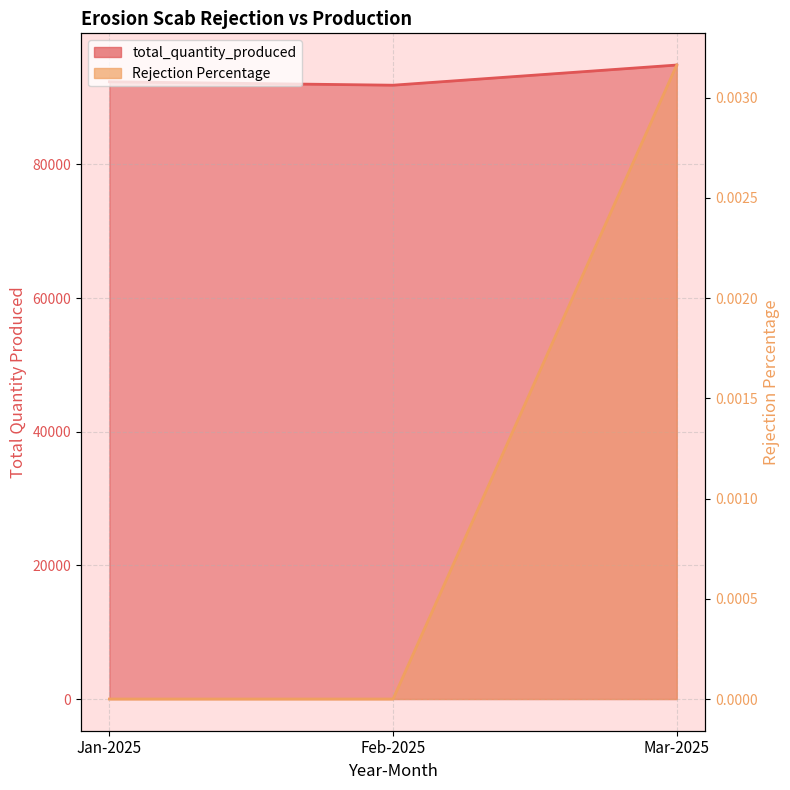

Reading right to left, list all the values displayed in this chart.

total_quantity_produced: Mar-2025=94874.0	Feb-2025=91856.0	Jan-2025=92369.0
Rejection Percentage: Mar-2025=0.0	Feb-2025=0.0	Jan-2025=0.0